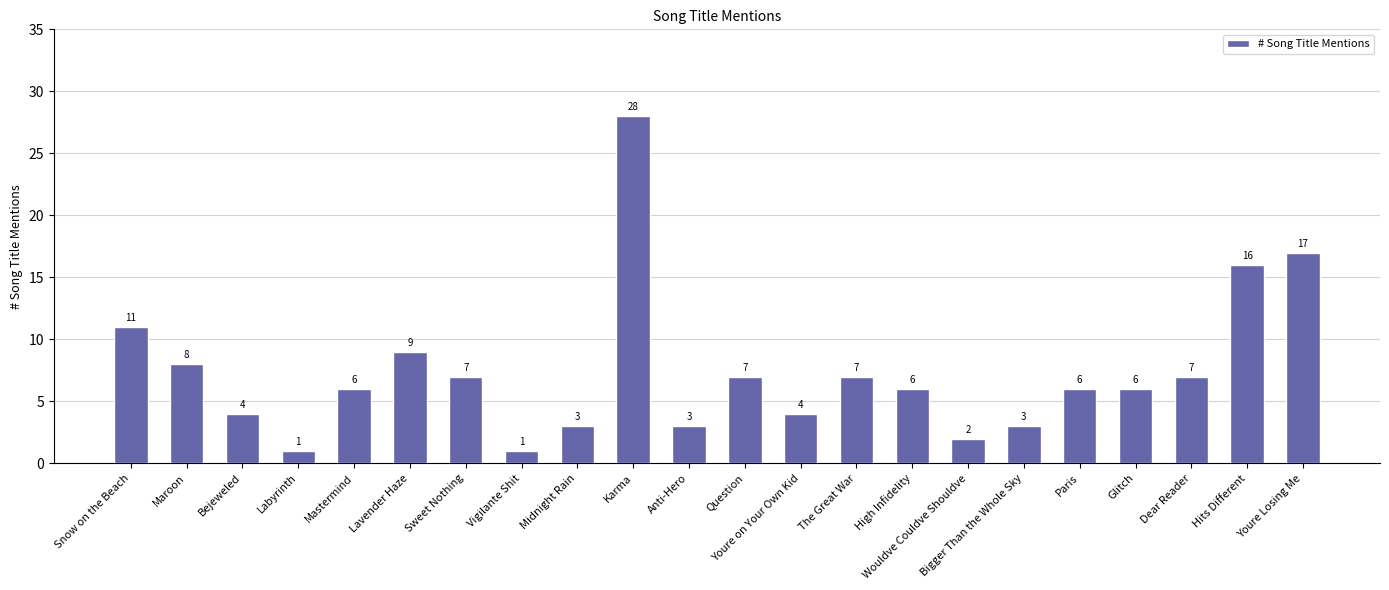

What is the smallest value displayed?

1